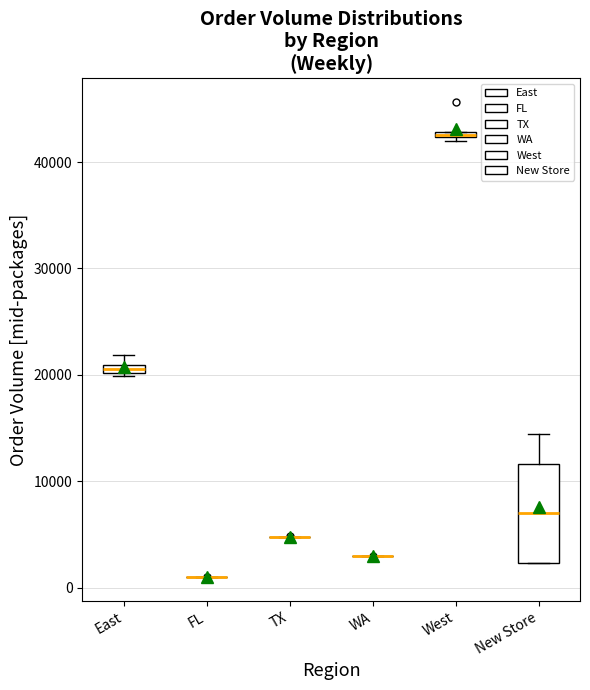

Comparing the boxes themselves (not the whiskers), which one is the tallest?

New Store